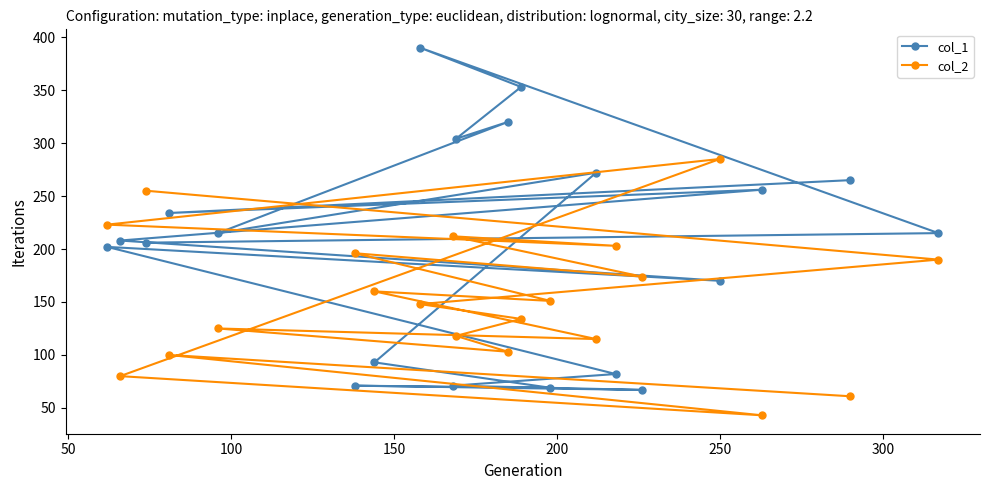

What is the smallest value displayed?

43